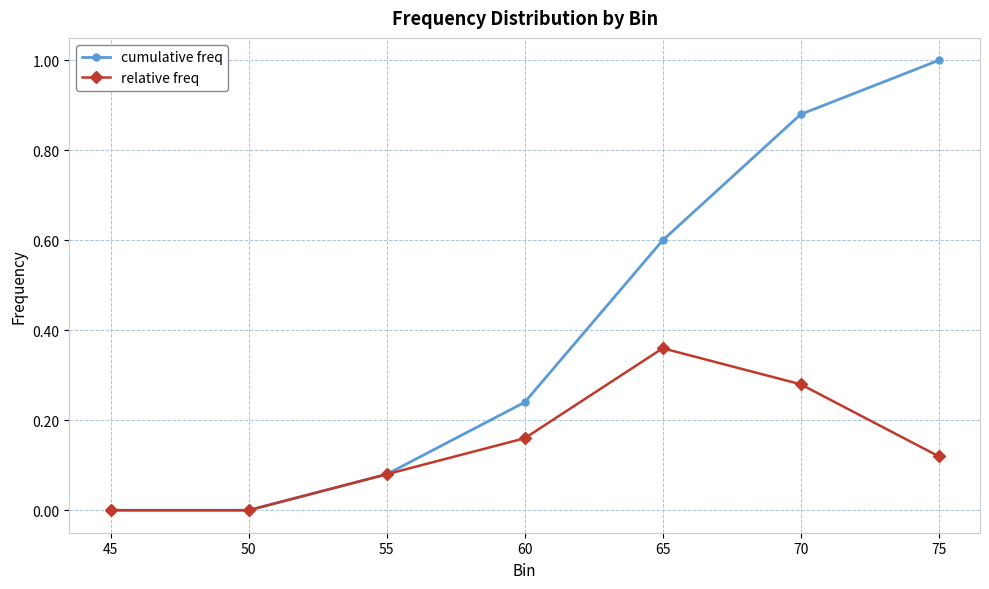

How many relative freq values are between 0 and 1?

7